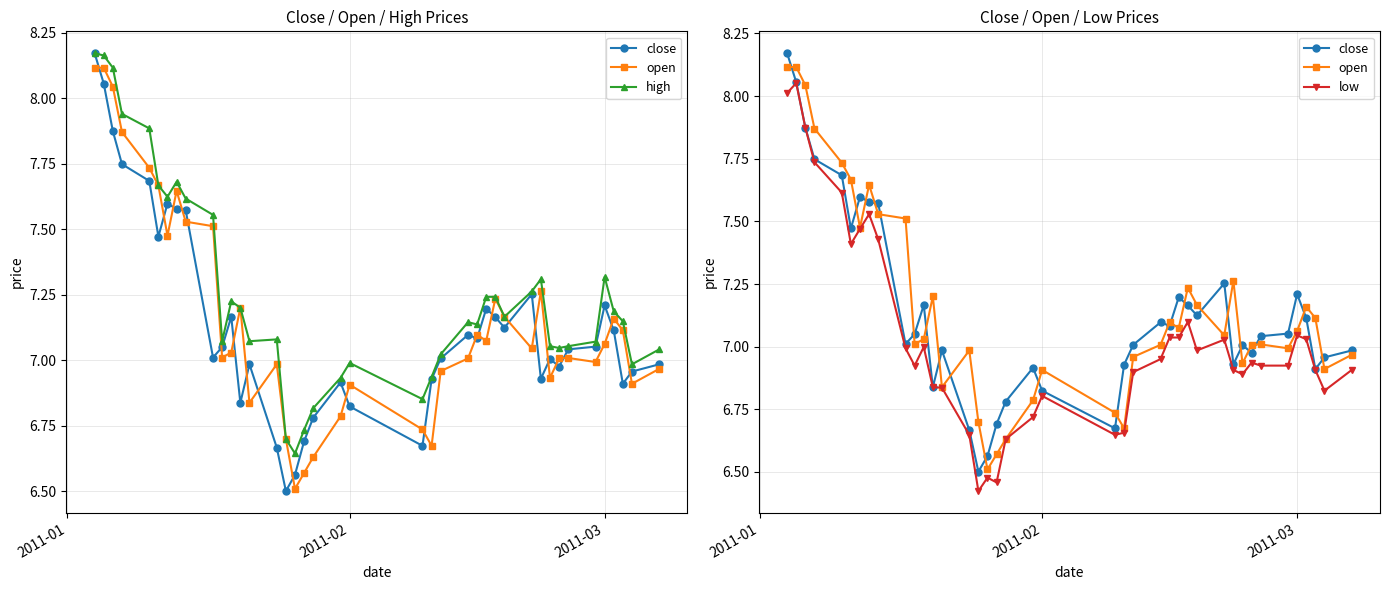

Where does the open series first go above 7?

2011-01